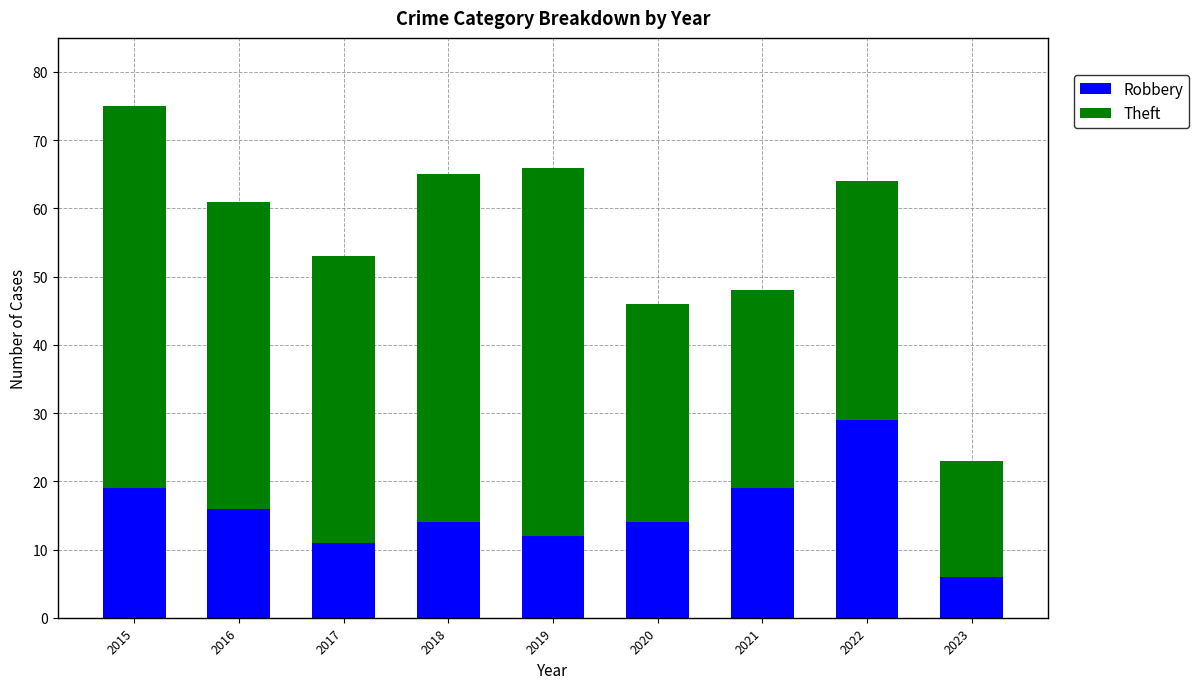

The value of Robbery at 2016 is 16. True or false?

True